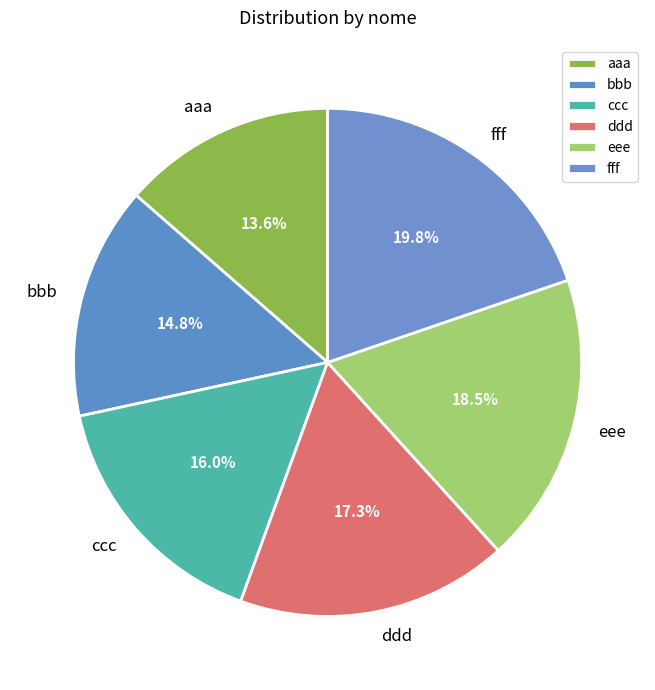

What percentage is NOT represented by eee?

81.5%